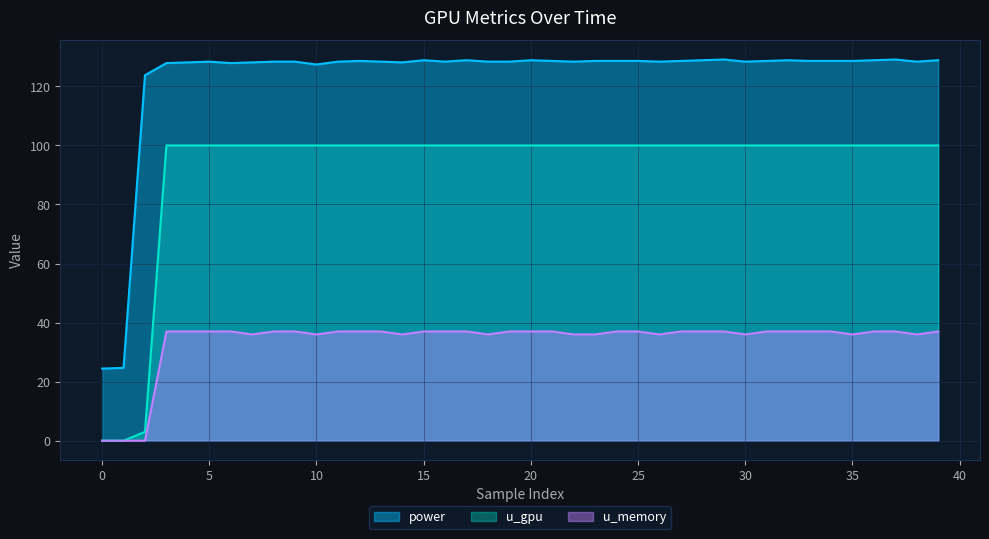

Is the value of u_memory at 35 greater than the value of u_gpu at 23?

No